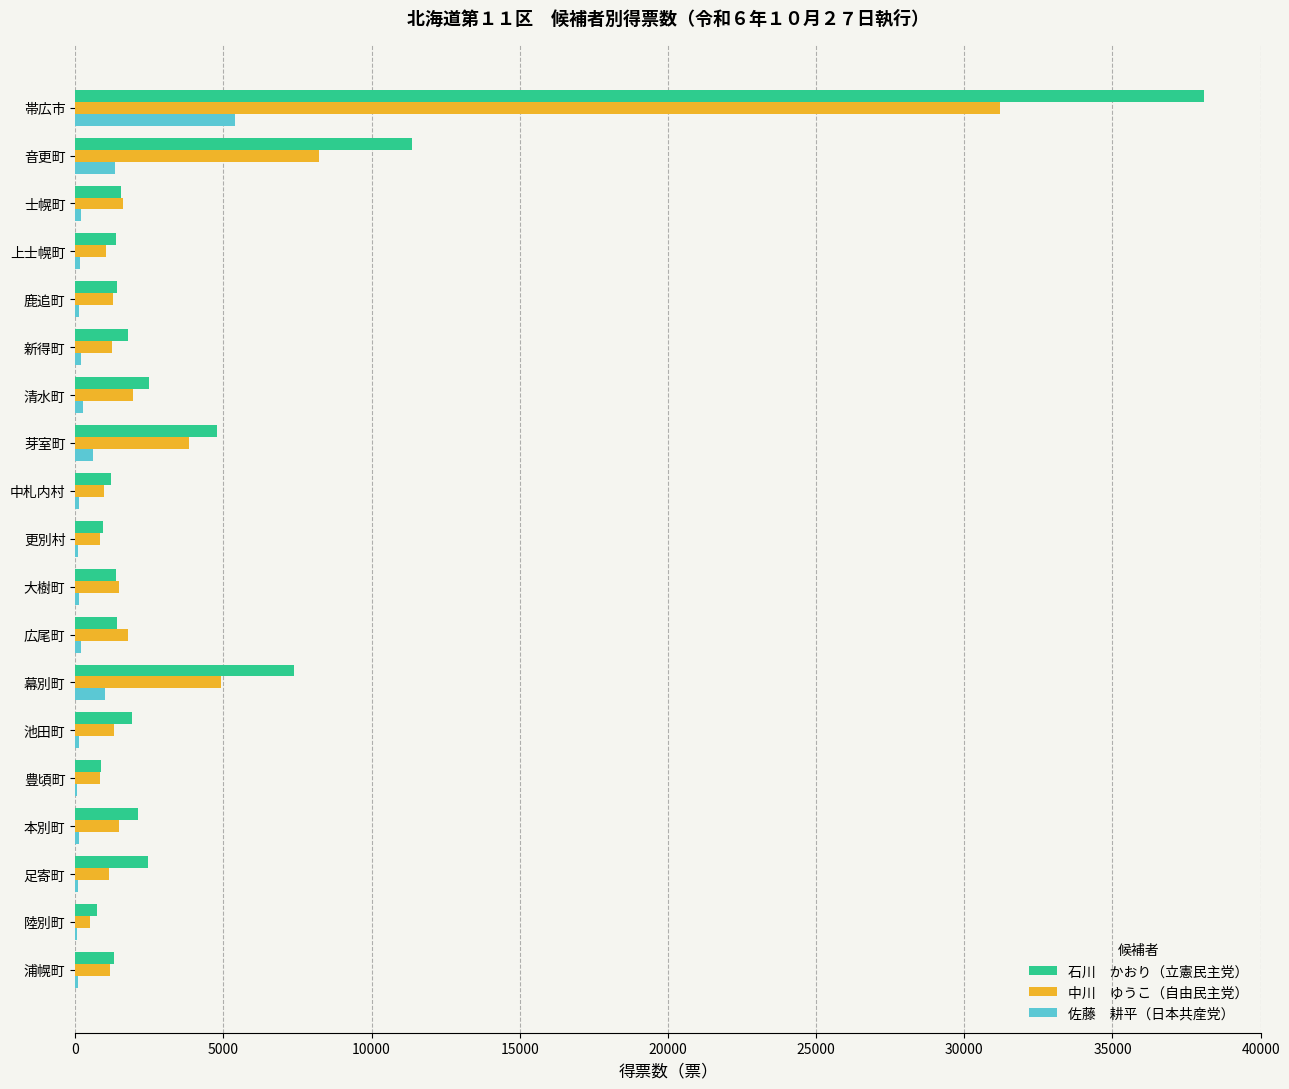

Which category has the highest value across all series?

帯広市